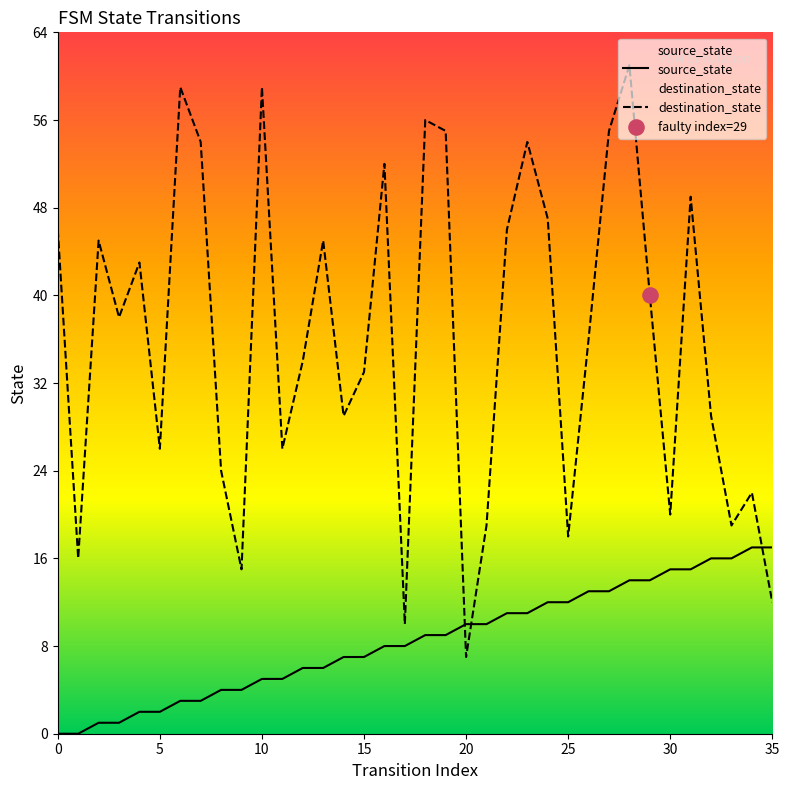

At which category is the sum across all series the highest?

28